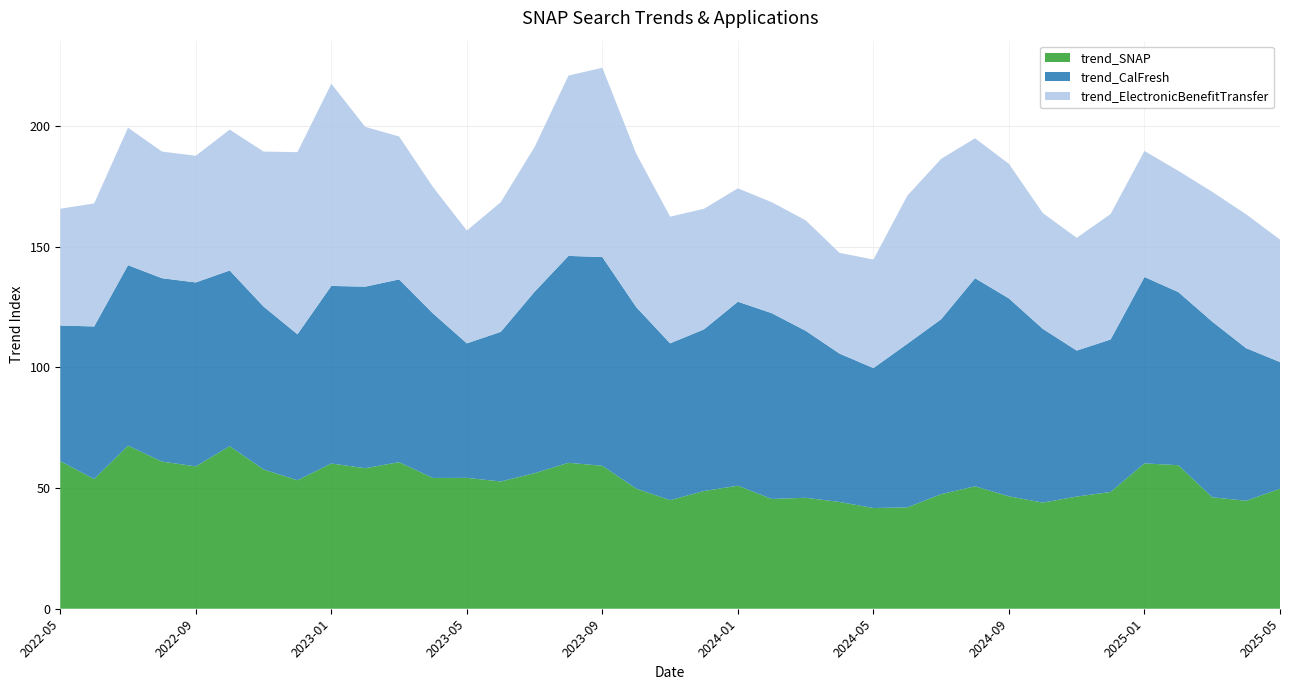

Reading left to right, what are all the values shown in this chart?

trend_SNAP: 2022-05=61.2	2022-06=53.8	2022-07=67.6	2022-08=61.0	2022-09=59.0	2022-10=67.4	2022-11=57.8	2022-12=53.2	2023-01=60.2	2023-02=58.2	2023-03=60.8	2023-04=54.2	2023-05=54.2	2023-06=52.8	2023-07=56.2	2023-08=60.5	2023-09=59.2	2023-10=49.8	2023-11=45.0	2023-12=48.8	2024-01=51.0	2024-02=45.5	2024-03=46.0	2024-04=44.2	2024-05=41.8	2024-06=42.0	2024-07=47.5	2024-08=50.8	2024-09=46.6	2024-10=44.0	2024-11=46.5	2024-12=48.4	2025-01=60.2	2025-02=59.5	2025-03=46.2	2025-04=44.8	2025-05=49.8
trend_CalFresh: 2022-05=56.2	2022-06=63.2	2022-07=74.8	2022-08=76.0	2022-09=76.2	2022-10=72.8	2022-11=67.5	2022-12=60.5	2023-01=73.6	2023-02=75.2	2023-03=75.8	2023-04=68.2	2023-05=55.8	2023-06=62.0	2023-07=75.2	2023-08=85.8	2023-09=86.5	2023-10=75.2	2023-11=65.0	2023-12=67.0	2024-01=76.2	2024-02=77.0	2024-03=69.2	2024-04=61.5	2024-05=58.0	2024-06=67.8	2024-07=72.5	2024-08=86.2	2024-09=82.0	2024-10=72.0	2024-11=60.5	2024-12=63.2	2025-01=77.2	2025-02=71.8	2025-03=72.8	2025-04=63.2	2025-05=52.5
trend_ElectronicBenefitTransfer: 2022-05=48.4	2022-06=51.0	2022-07=57.0	2022-08=52.5	2022-09=52.5	2022-10=58.4	2022-11=64.2	2022-12=75.5	2023-01=83.8	2023-02=66.2	2023-03=59.2	2023-04=52.4	2023-05=46.8	2023-06=53.8	2023-07=60.0	2023-08=74.8	2023-09=78.5	2023-10=63.6	2023-11=52.5	2023-12=50.0	2024-01=47.0	2024-02=46.0	2024-03=45.8	2024-04=41.8	2024-05=45.0	2024-06=61.4	2024-07=66.5	2024-08=58.0	2024-09=55.8	2024-10=48.0	2024-11=46.8	2024-12=52.0	2025-01=52.2	2025-02=50.2	2025-03=53.8	2025-04=55.5	2025-05=50.8